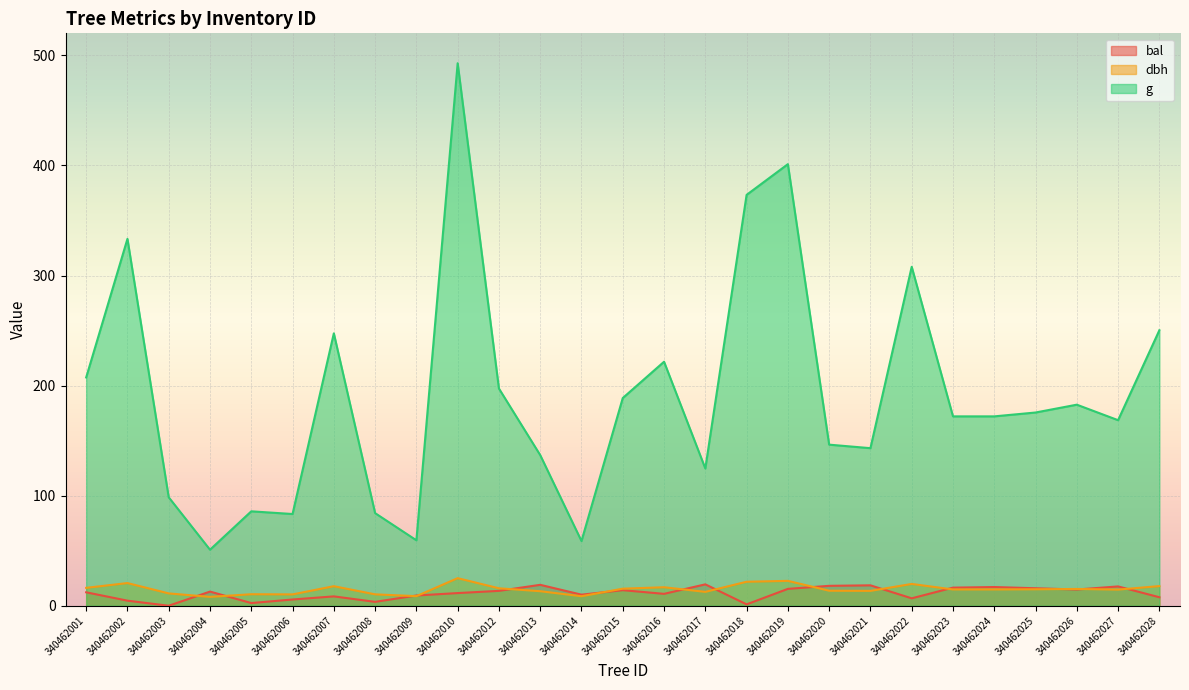

At how many categories does at least one series exceed 365?

3